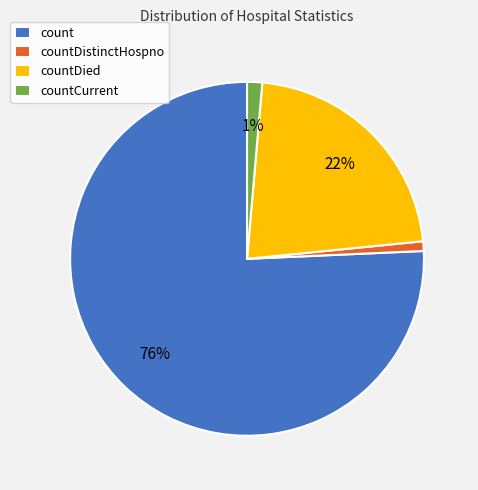

How many slices are in this pie chart?

4